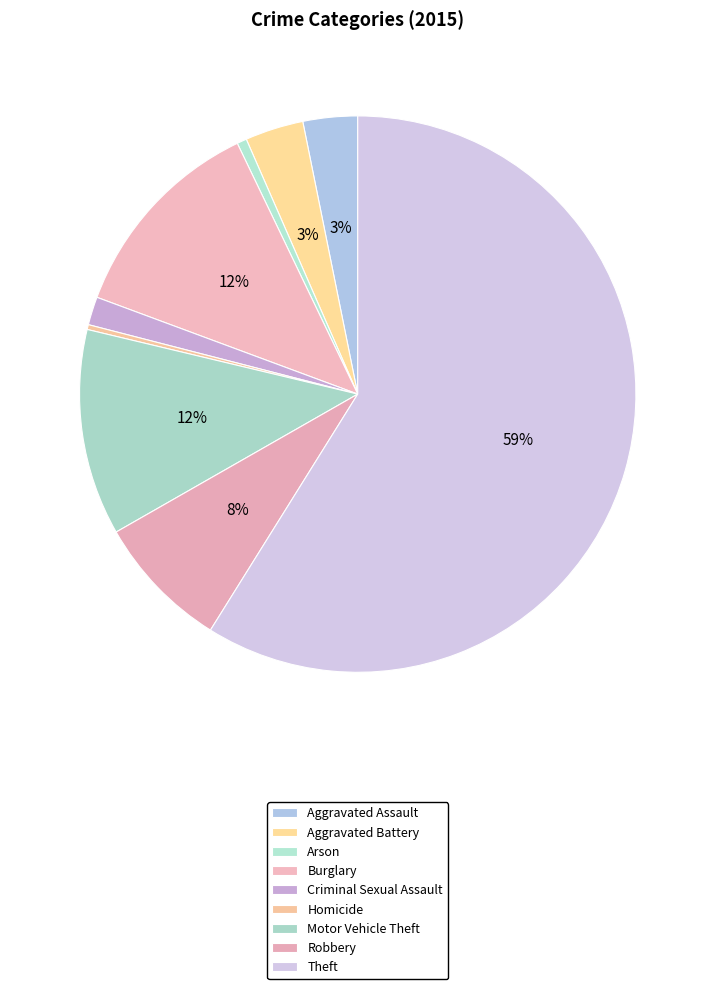

How many segments does this pie chart have?

9